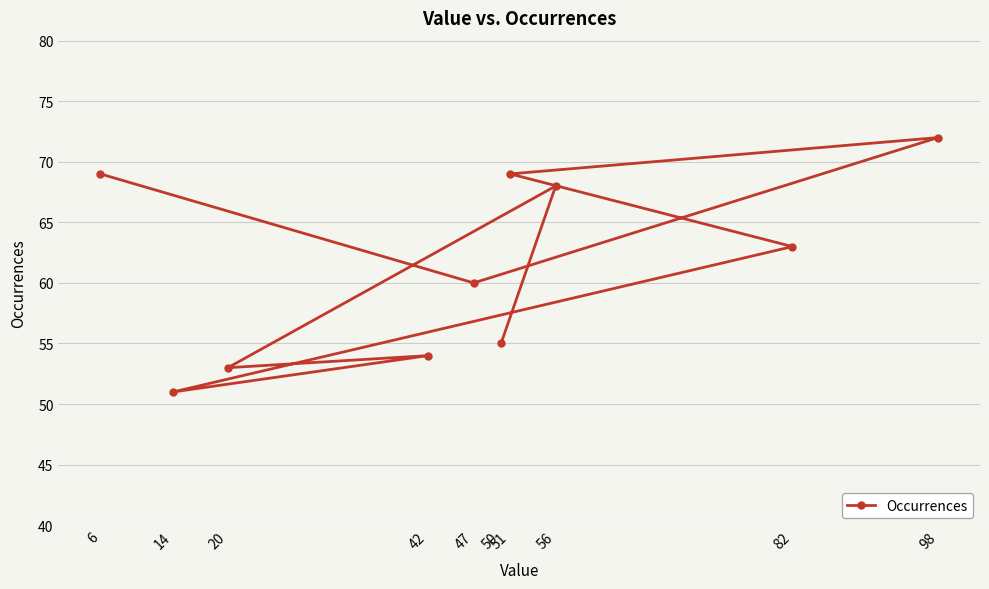

What is the greatest value displayed?

72